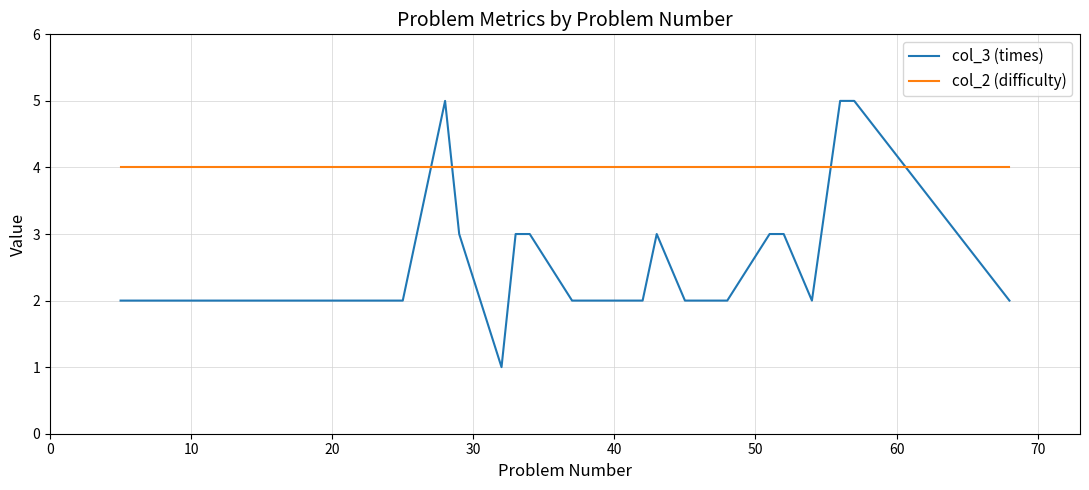

Which series has the largest total across all categories?

col_2 (difficulty)